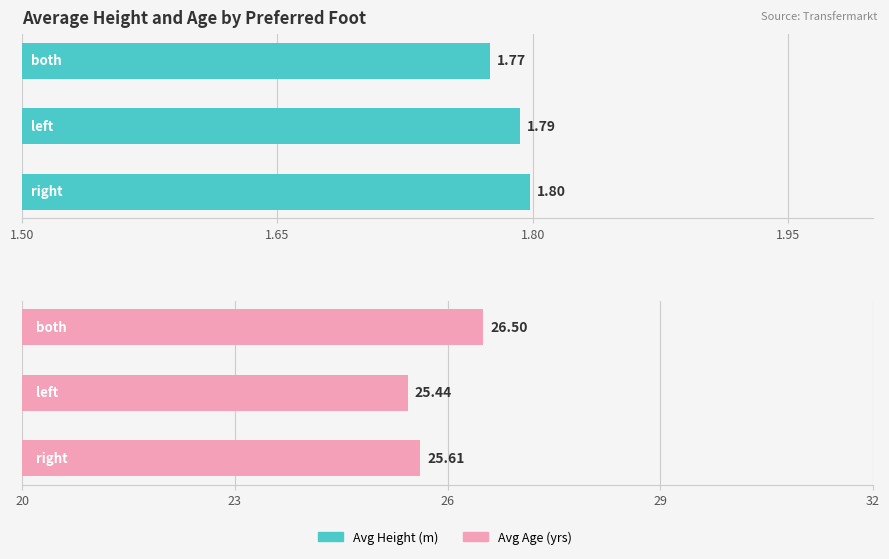

Which series has the largest total across all categories?

Avg Age (yrs)